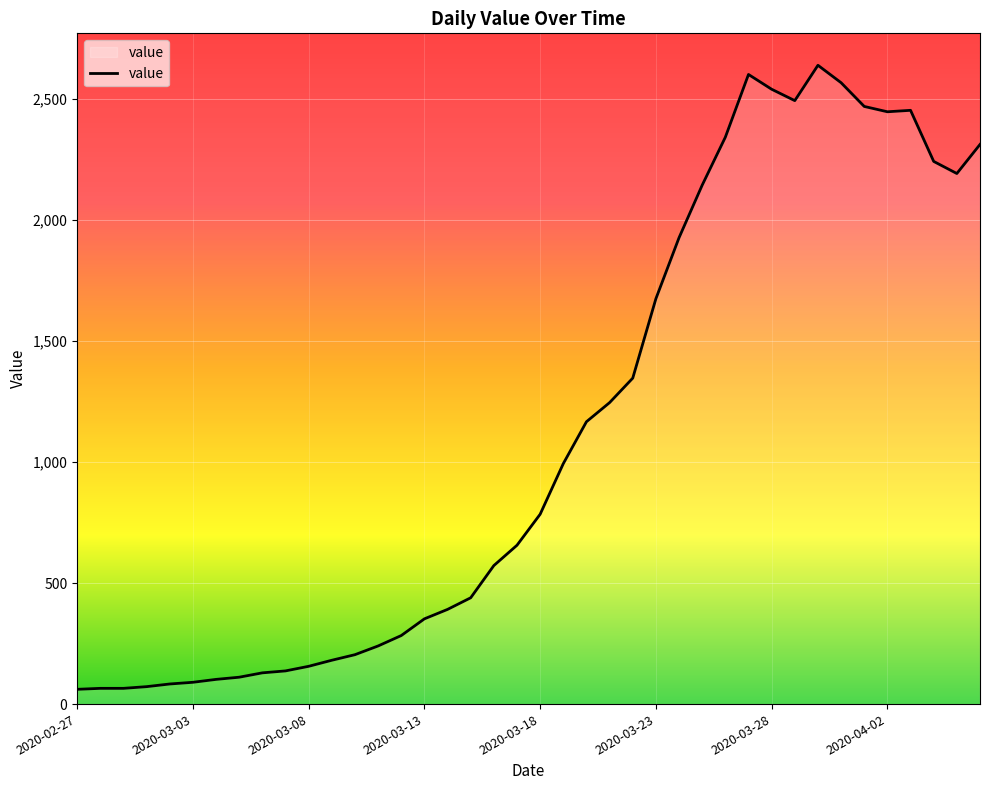

What is the maximum value shown in the chart?

2638